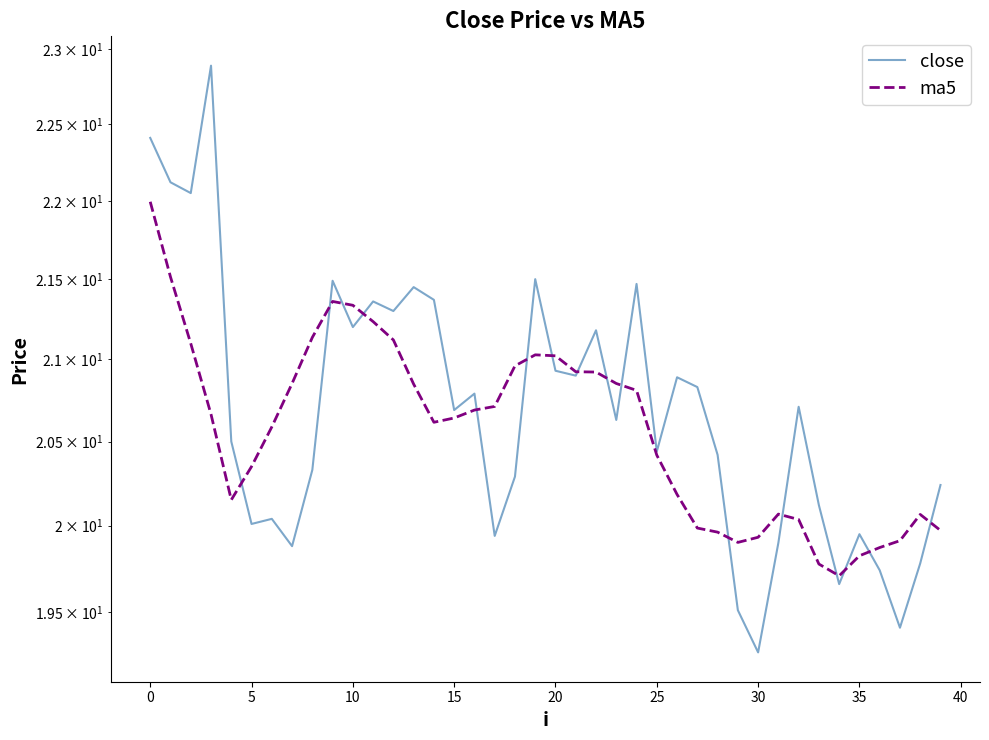

Reading left to right, extract all data points from this chart.

close: 22.4	22.1	22.1	22.9	20.5	20.0	20.0	19.9	20.3	21.5	21.2	21.4	21.3	21.4	21.4	20.7	20.8	19.9	20.3	21.5	20.9	20.9	21.2	20.6	21.5	20.4	20.9	20.8	20.4	19.5	19.3	19.9	20.7	20.1	19.7	19.9	19.7	19.4	19.8	20.2
ma5: 22.0	21.5	21.1	20.7	20.2	20.4	20.6	20.9	21.1	21.4	21.3	21.2	21.1	20.8	20.6	20.6	20.7	20.7	21.0	21.0	21.0	20.9	20.9	20.9	20.8	20.4	20.2	20.0	20.0	19.9	19.9	20.1	20.0	19.8	19.7	19.8	19.9	19.9	20.1	20.0